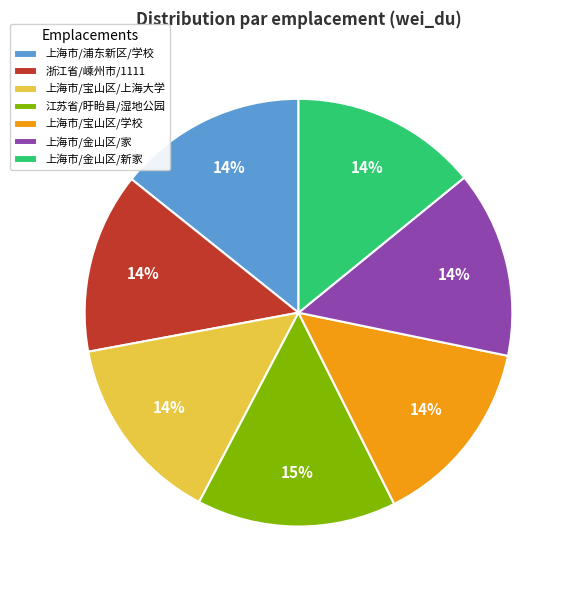

Which slice is the largest?

江苏省/盱眙县/湿地公园